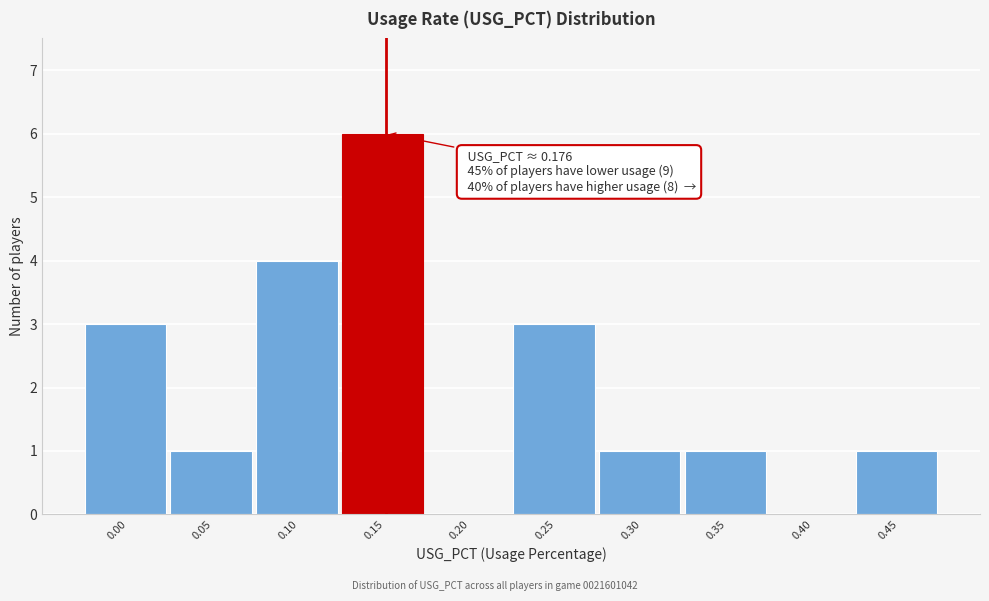

Reading right to left, transcribe all the data shown in this chart.

0.45=1	0.40=0	0.35=1	0.30=1	0.25=3	0.20=0	0.15=6	0.10=4	0.05=1	0.00=3